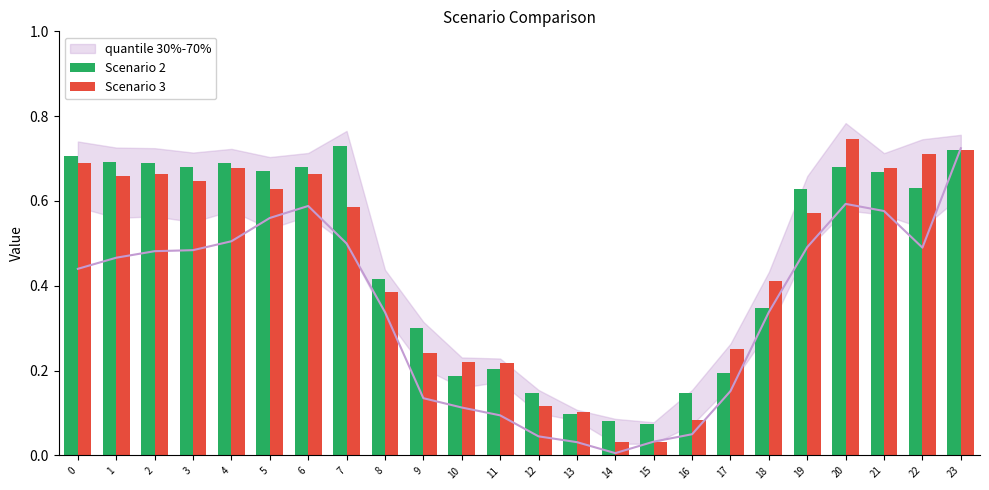

Read the Scenario 2 value at 1.

0.7